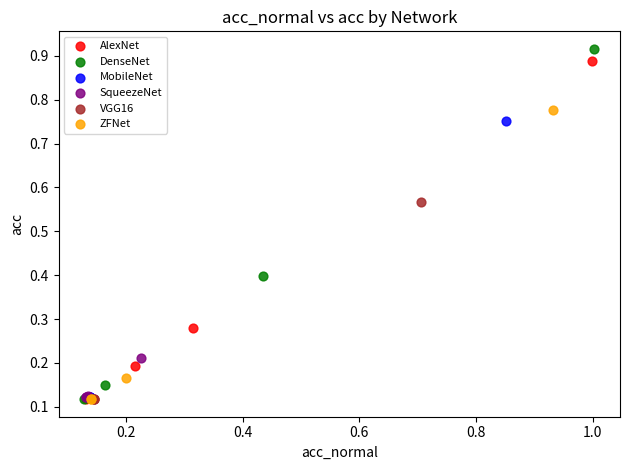

Which series has the widest spread of Y values?

DenseNet